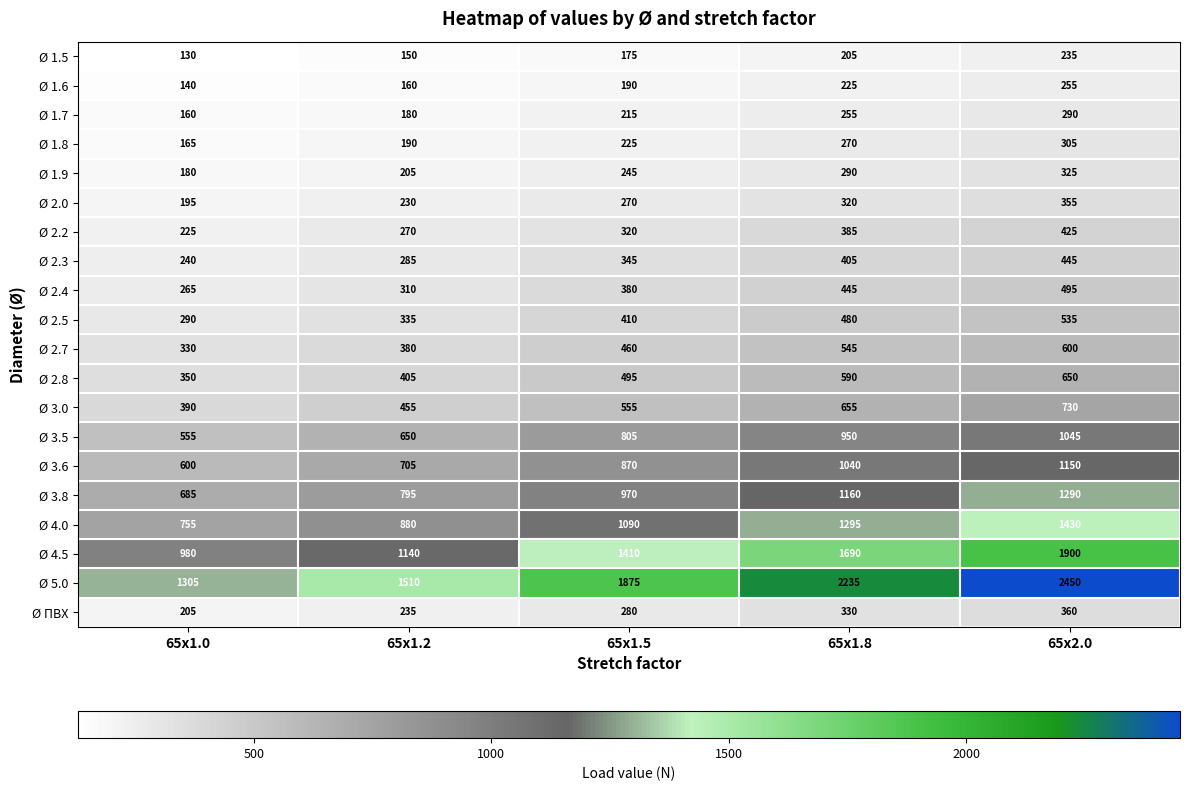

Between 65x1.0 and 65x2.0, which series saw the biggest shift?

Ø 5.0